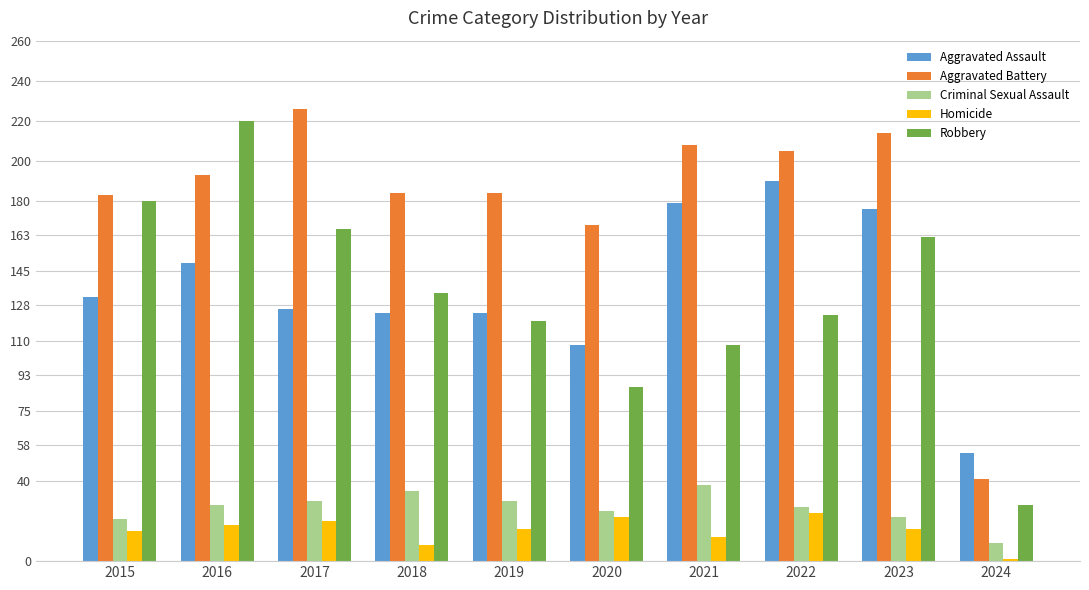

At which label does Aggravated Battery reach its minimum?

2024